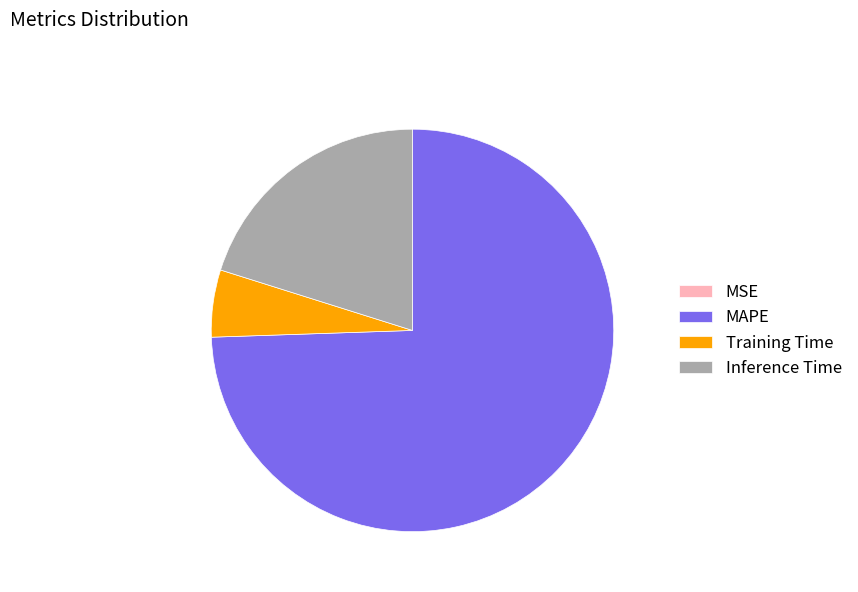

Which category has the biggest portion of the pie?

MAPE